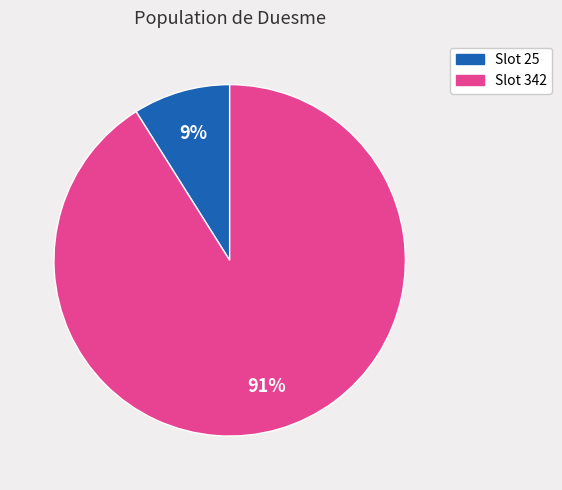

To the nearest percent, what is the average slice percentage?

50%